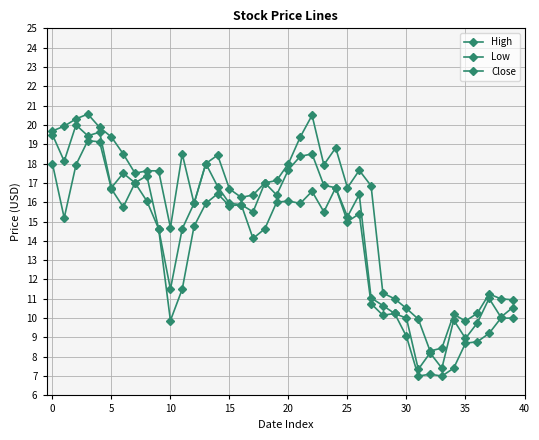

How many lines are shown in the chart?

3